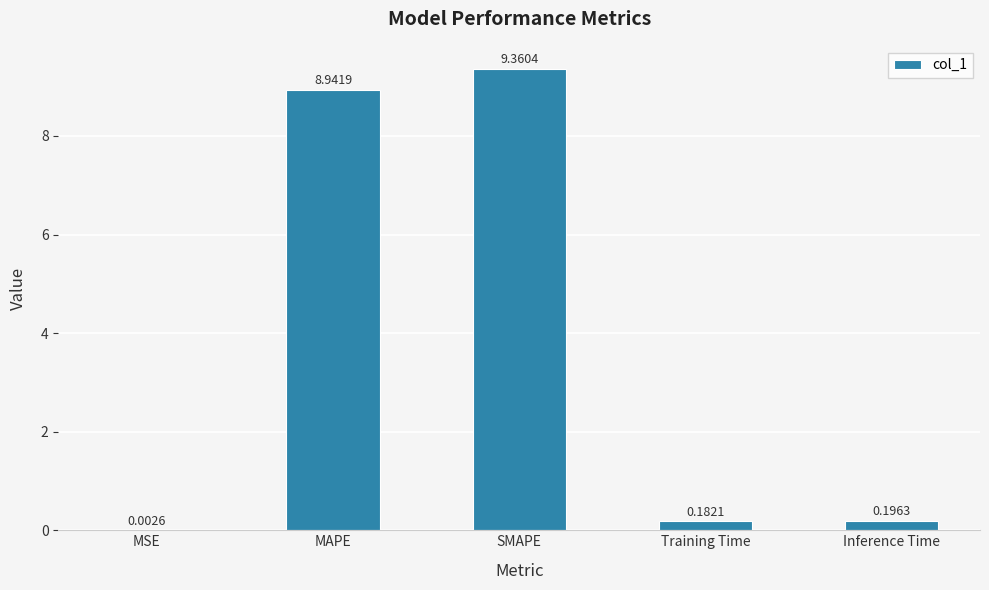

What is the sum of all values?

18.7